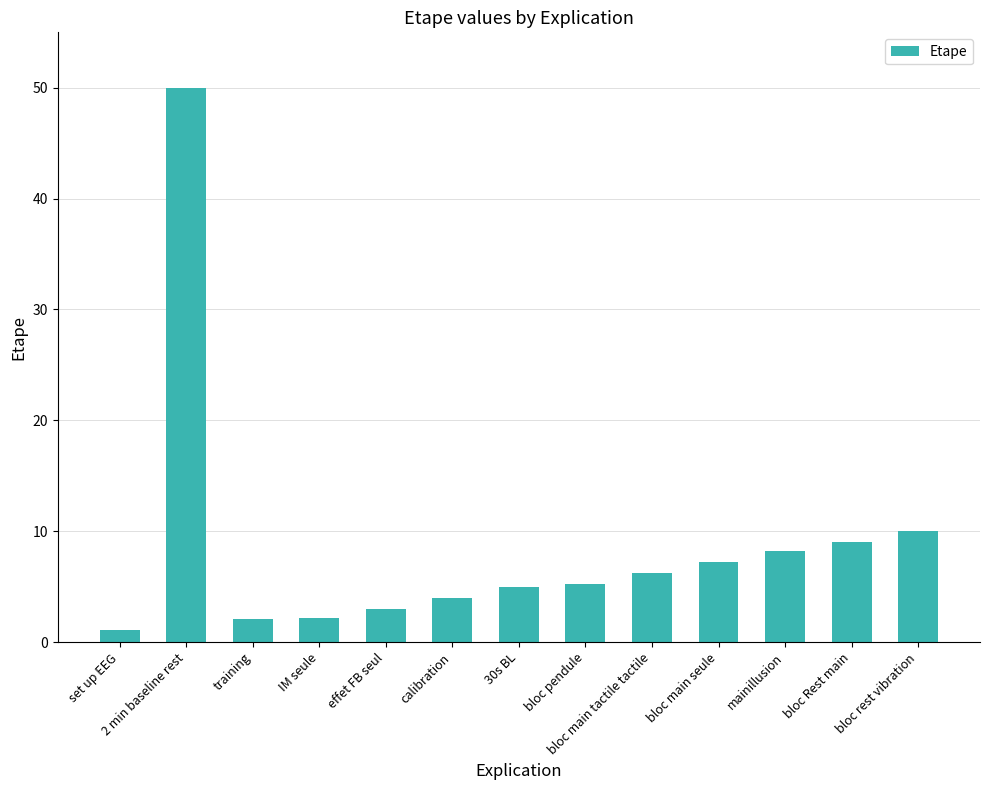

Is it true that the value at IM seule is 3.9?

False